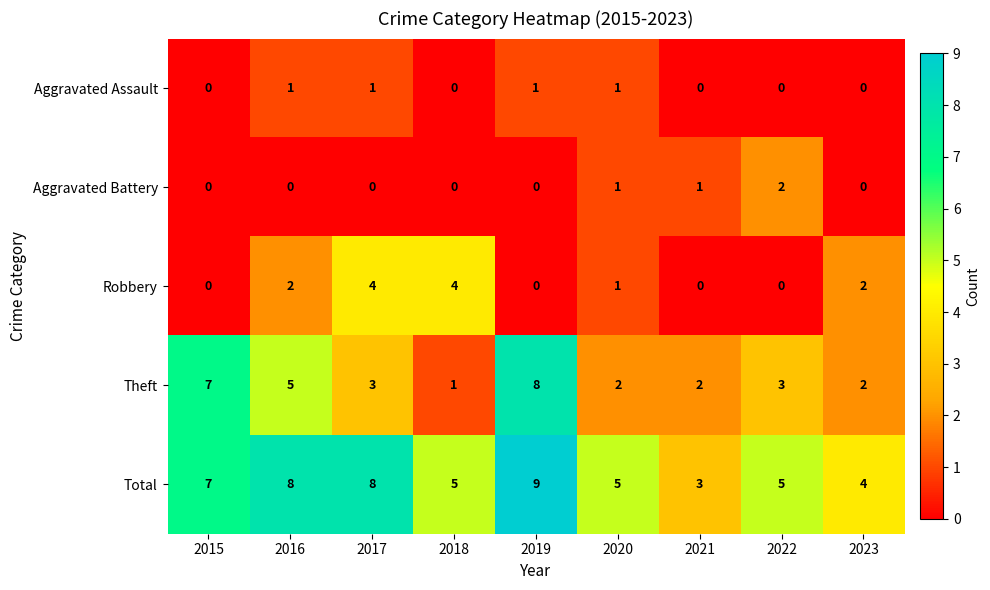

Which category has the highest value across all series?

2019